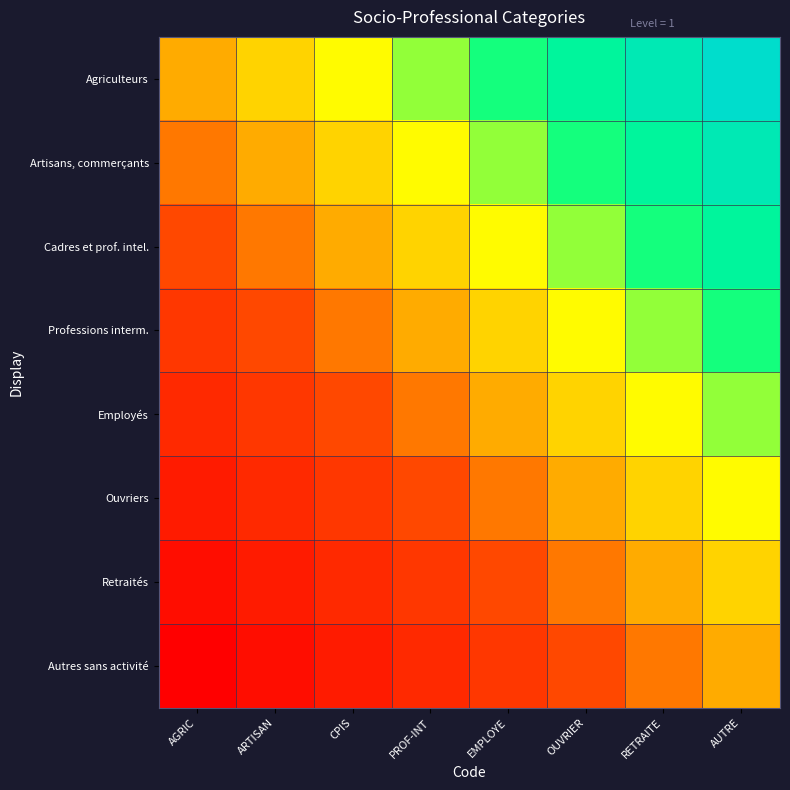

Which series changed the most between PROF-INT and RETRAITE?

Agriculteurs